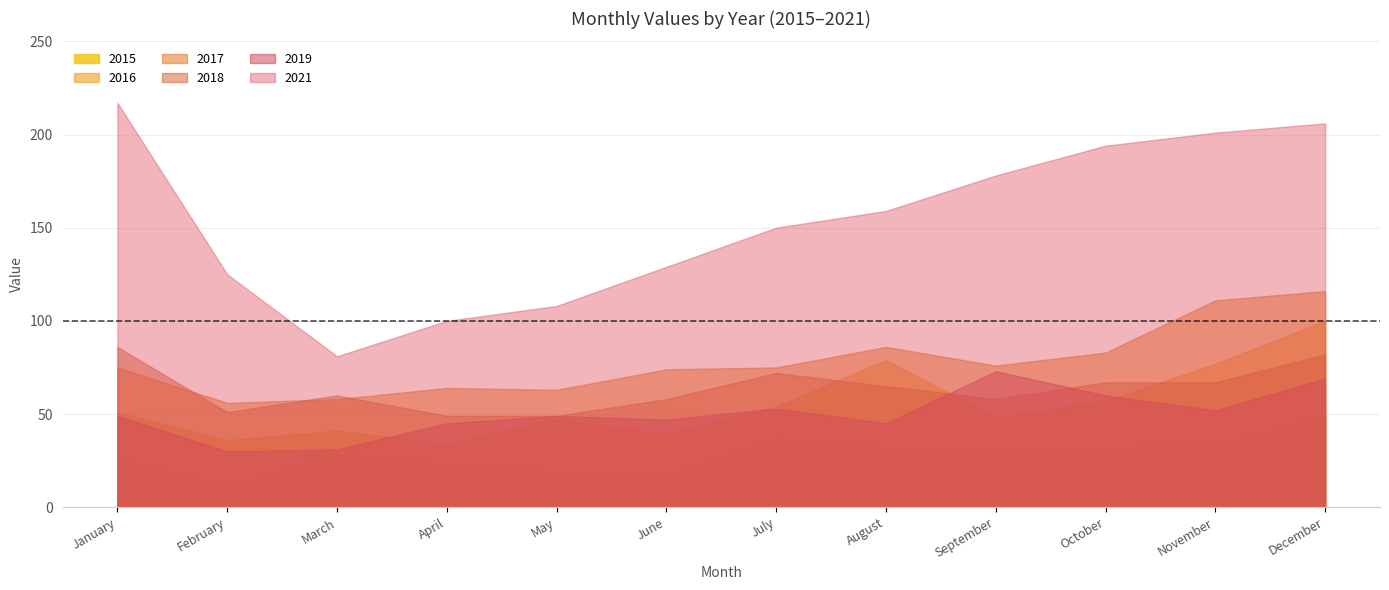

At which label is 2021 closest to 149?

July